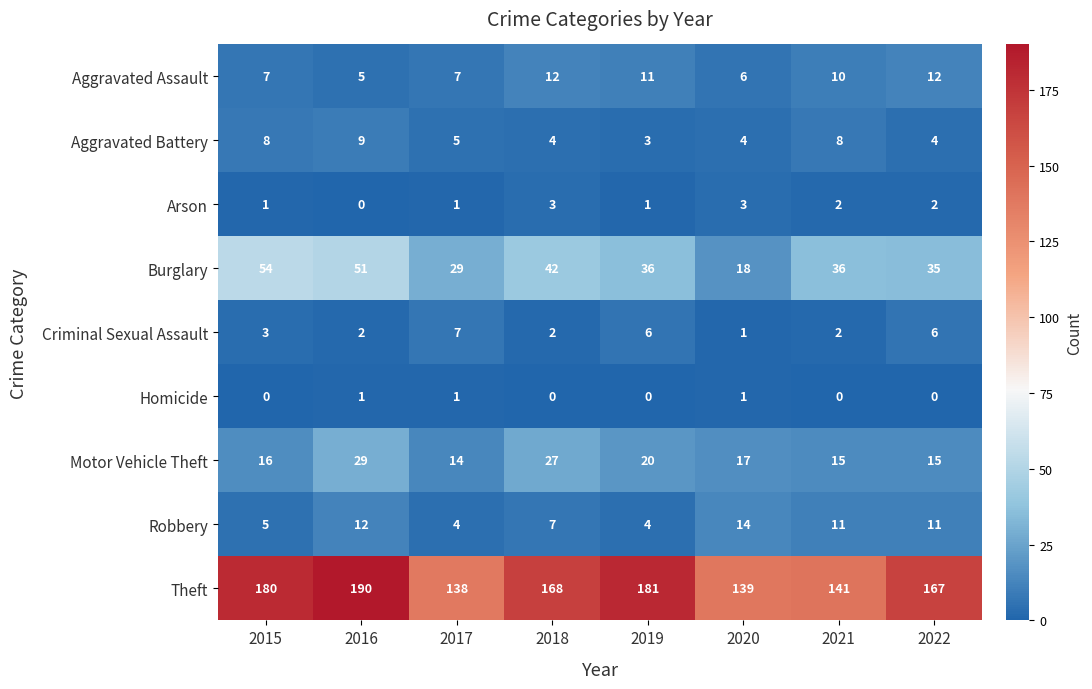

Which series has the largest total across all categories?

Theft